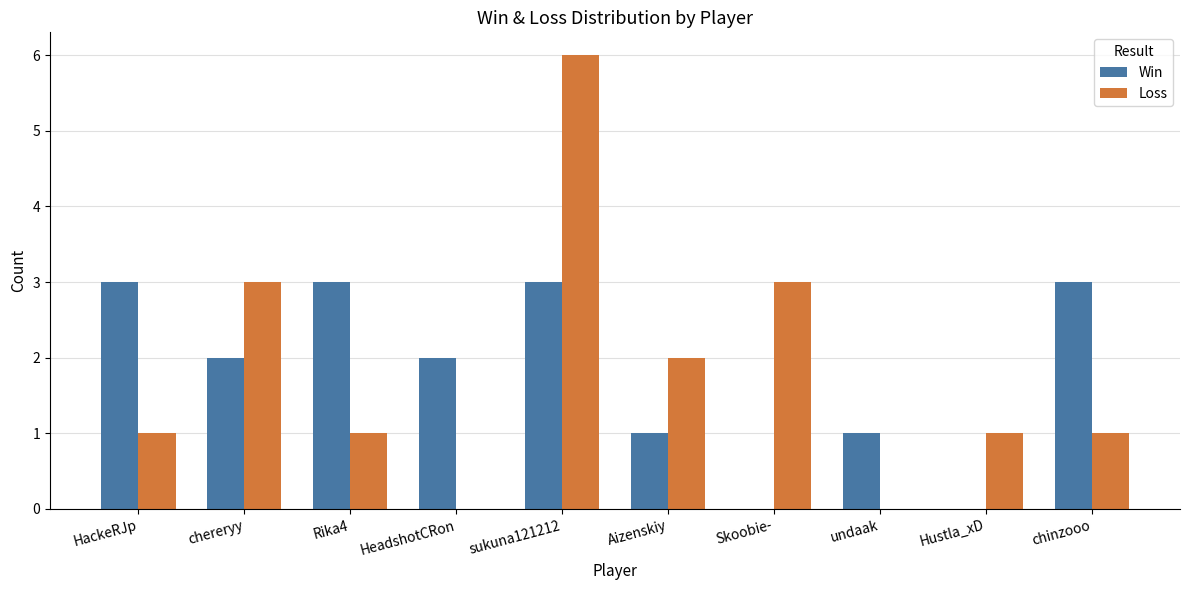

Is the value of Loss at Rika4 greater than the value of Win at chereryy?

No